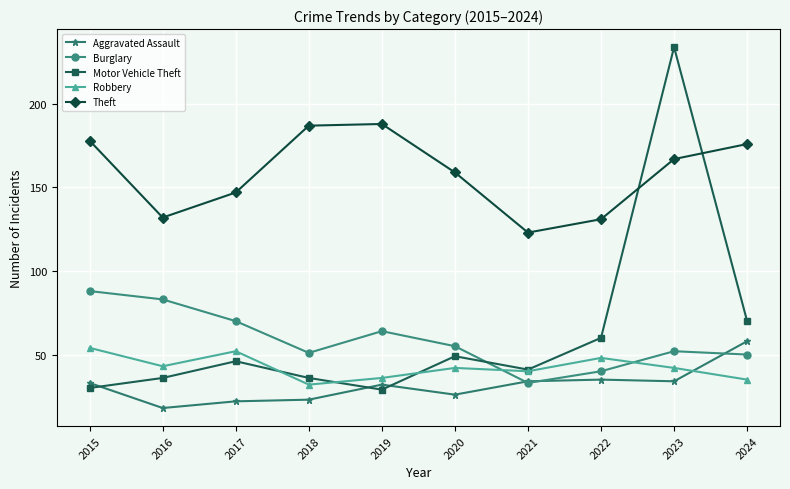

In Theft, how many points are higher than both neighbors (excluding endpoints)?

1